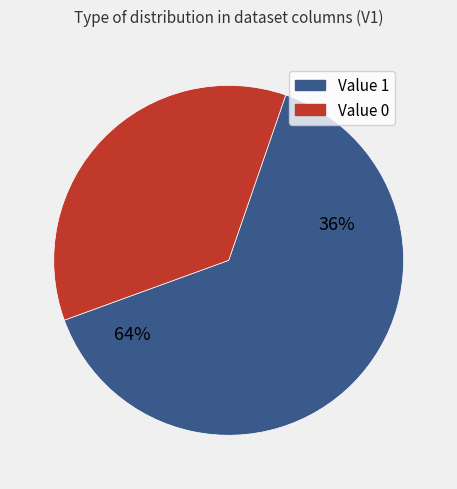

Is it true that Value 1 is 64% of the pie?

True